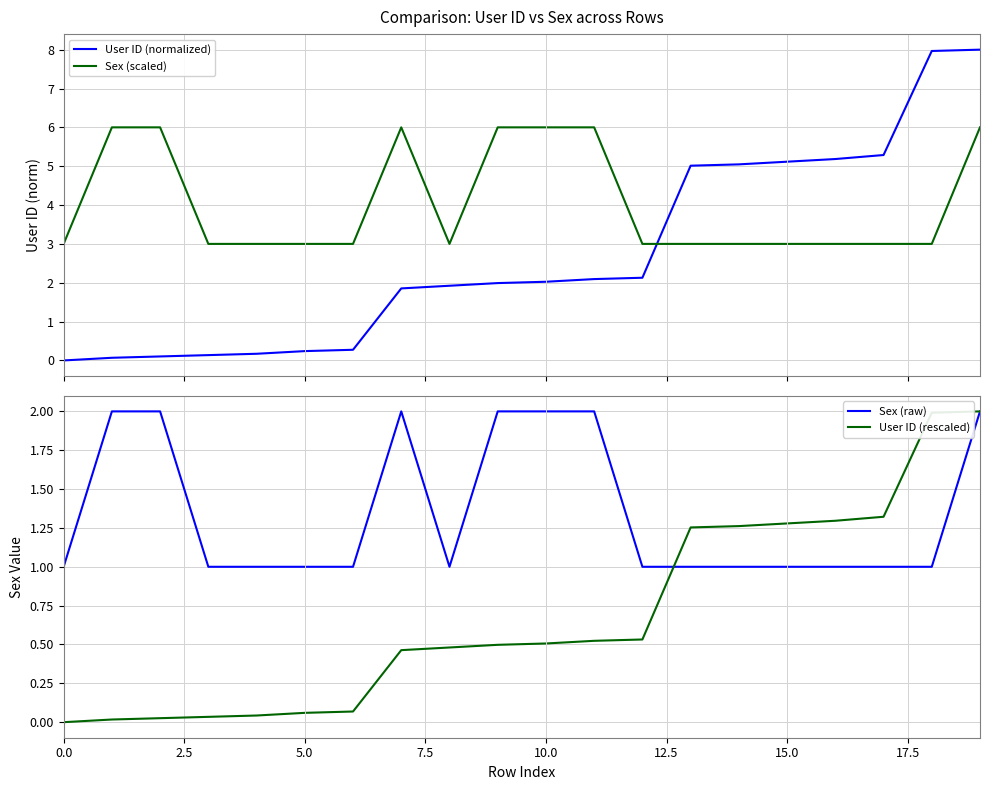

True or false: Sex (scaled) and User ID (normalized) intersect in this chart.

True